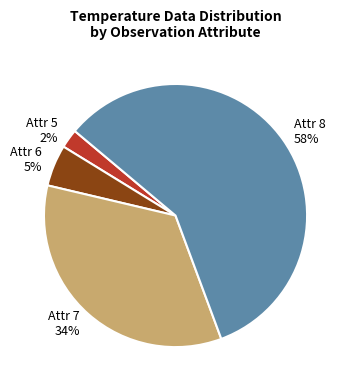

Count the number of slices in the pie.

4